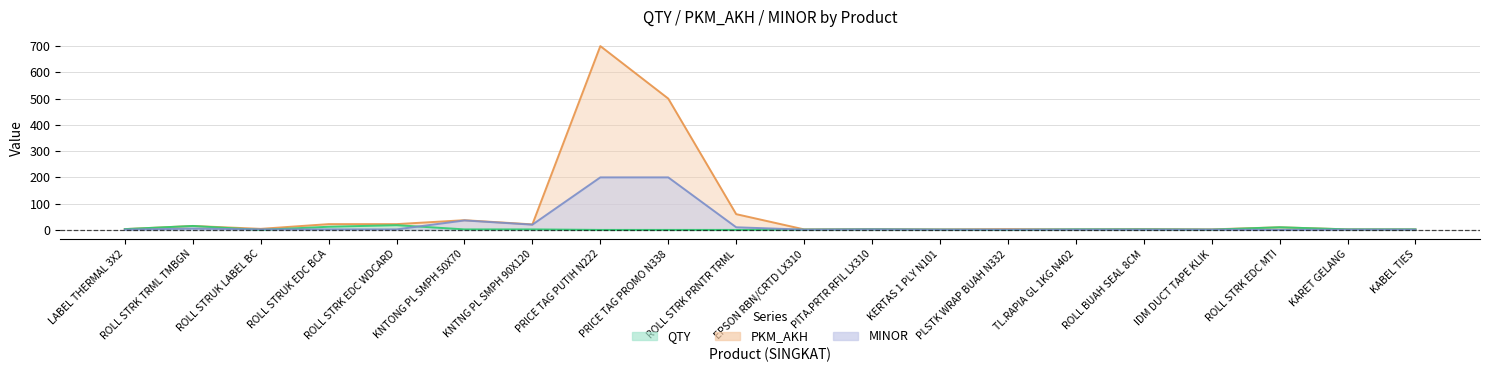

In MINOR, how many points are higher than both neighbors (excluding endpoints)?

3